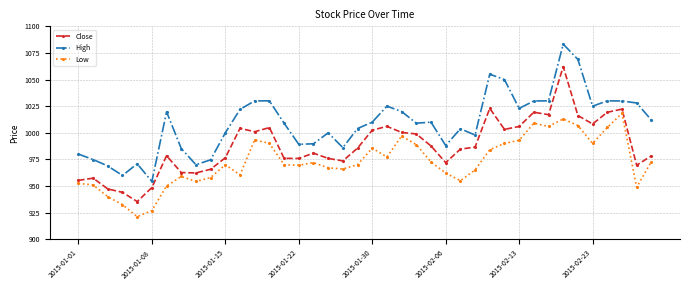

At how many categories does at least one series exceed 1060?

2